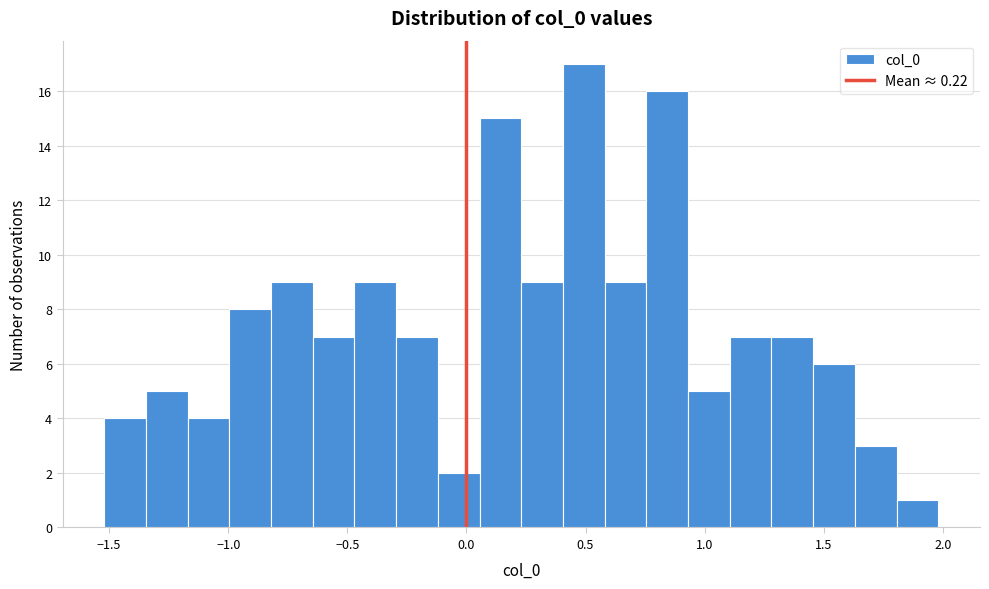

Read against the x-axis, roughly where is the centre of the tallest bar?

0.50